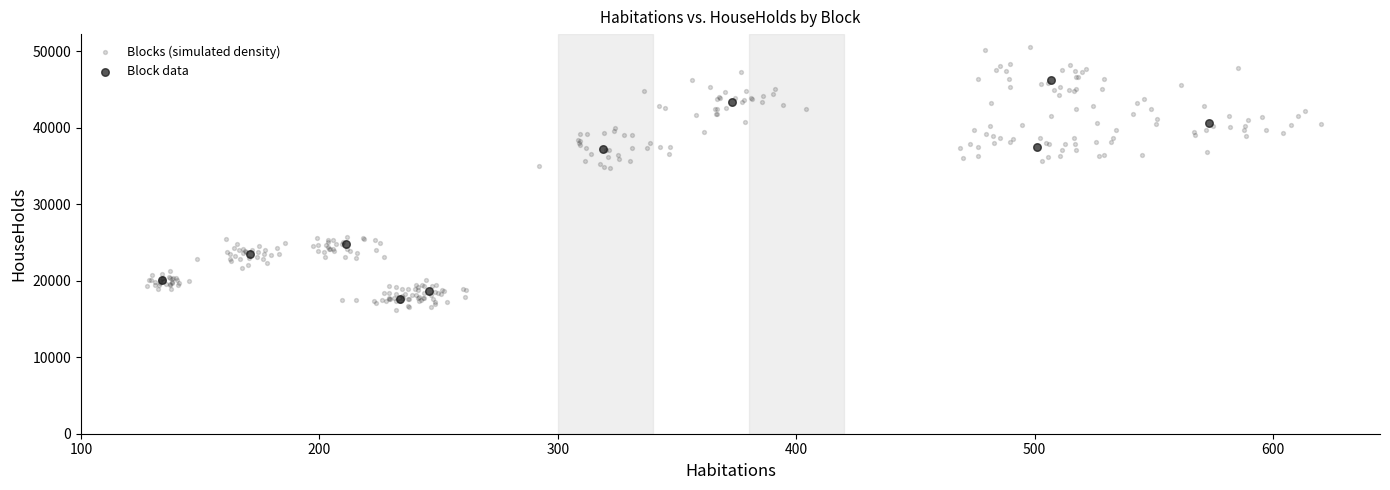

Which series contains the highest Y value?

Blocks (simulated density)